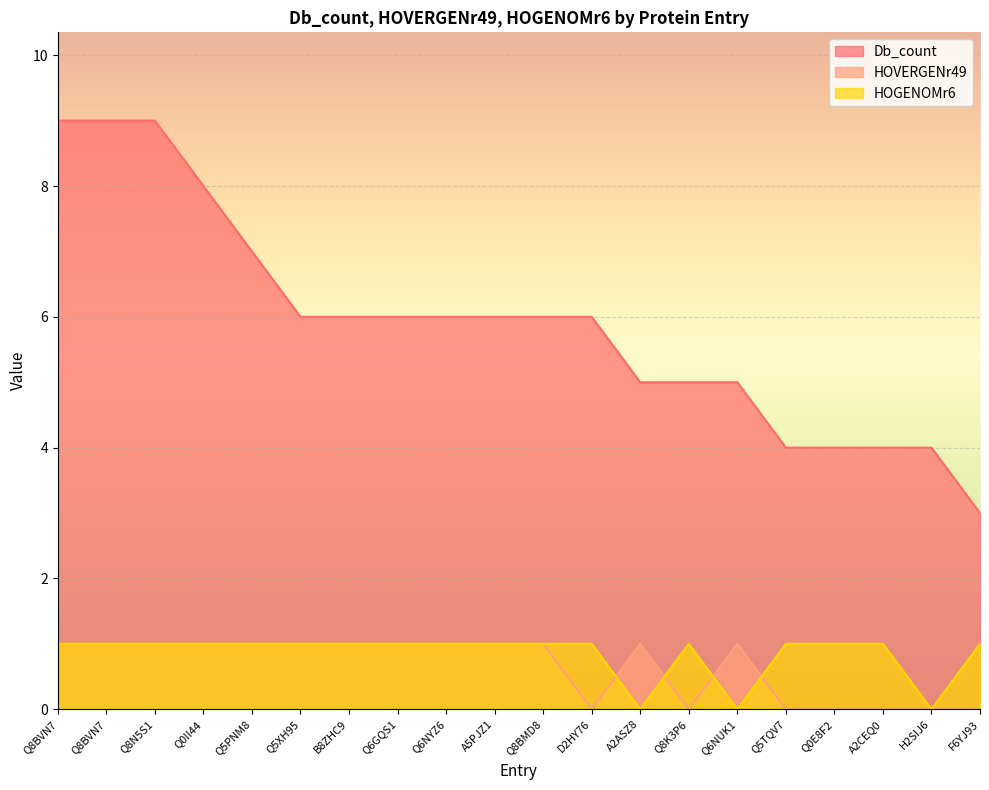

Does the chart display data point markers on the line(s)?

No